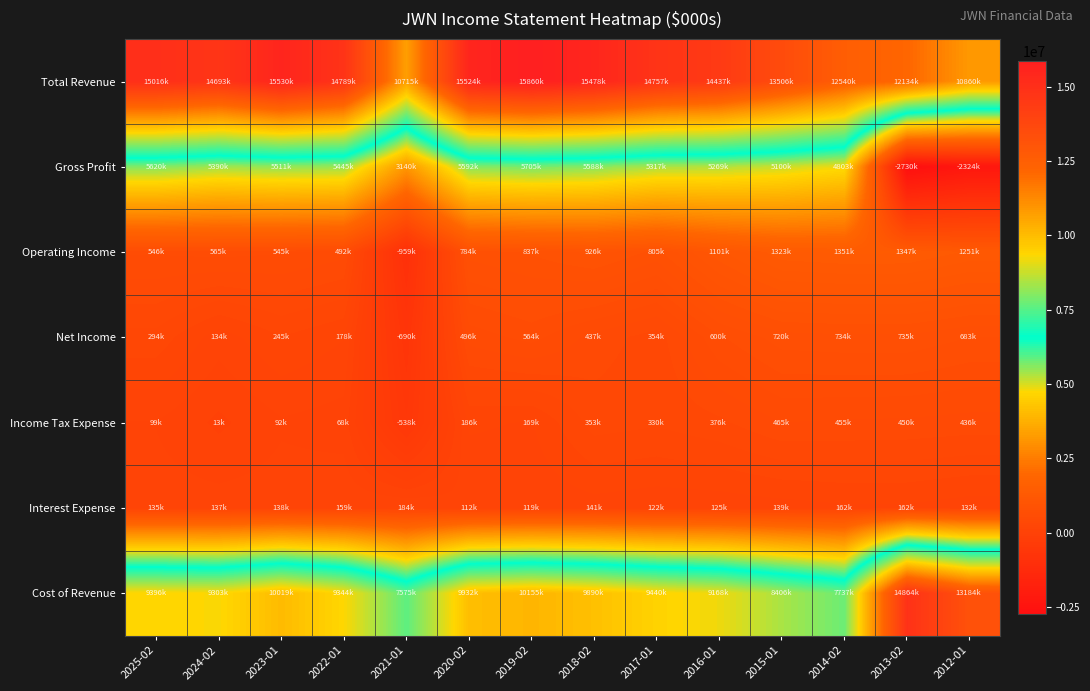

Reading left to right, transcribe all the data shown in this chart.

Total Revenue: 2025-02=15016000	2024-02=14693000	2023-01=15530000	2022-01=14789000	2021-01=10715000	2020-02=15524000	2019-02=15860000	2018-02=15478000	2017-01=14757000	2016-01=14437000	2015-01=13506000	2014-02=12540000	2013-02=12134000	2012-01=10860000
Gross Profit: 2025-02=5620000	2024-02=5390000	2023-01=5511000	2022-01=5445000	2021-01=3140000	2020-02=5592000	2019-02=5705000	2018-02=5588000	2017-01=5317000	2016-01=5269000	2015-01=5100000	2014-02=4803000	2013-02=-2730000	2012-01=-2324000
Operating Income: 2025-02=546000	2024-02=565000	2023-01=545000	2022-01=492000	2021-01=-959000	2020-02=784000	2019-02=837000	2018-02=926000	2017-01=805000	2016-01=1101000	2015-01=1323000	2014-02=1351000	2013-02=1347000	2012-01=1251000
Net Income: 2025-02=294000	2024-02=134000	2023-01=245000	2022-01=178000	2021-01=-690000	2020-02=496000	2019-02=564000	2018-02=437000	2017-01=354000	2016-01=600000	2015-01=720000	2014-02=734000	2013-02=735000	2012-01=683000
Income Tax Expense: 2025-02=99000	2024-02=13000	2023-01=92000	2022-01=68000	2021-01=-538000	2020-02=186000	2019-02=169000	2018-02=353000	2017-01=330000	2016-01=376000	2015-01=465000	2014-02=455000	2013-02=450000	2012-01=436000
Interest Expense: 2025-02=135000	2024-02=137000	2023-01=138000	2022-01=159000	2021-01=184000	2020-02=112000	2019-02=119000	2018-02=141000	2017-01=122000	2016-01=125000	2015-01=139000	2014-02=162000	2013-02=162000	2012-01=132000
Cost of Revenue: 2025-02=9396000	2024-02=9303000	2023-01=10019000	2022-01=9344000	2021-01=7575000	2020-02=9932000	2019-02=10155000	2018-02=9890000	2017-01=9440000	2016-01=9168000	2015-01=8406000	2014-02=7737000	2013-02=14864000	2012-01=13184000